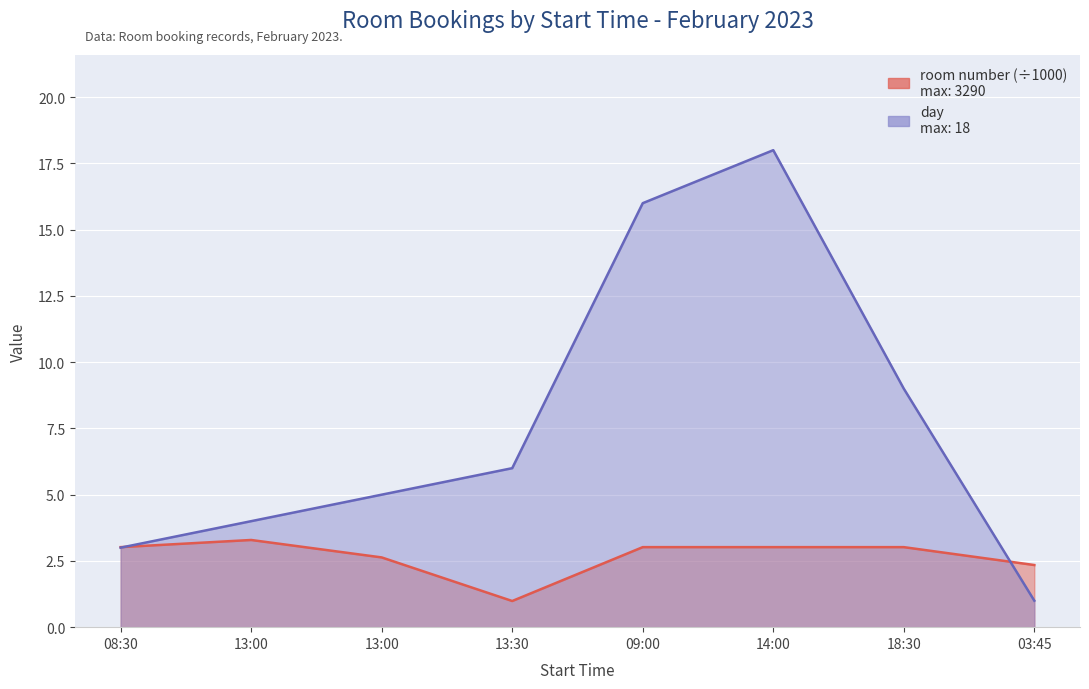

Which label corresponds to the smallest value in the chart?

13:30